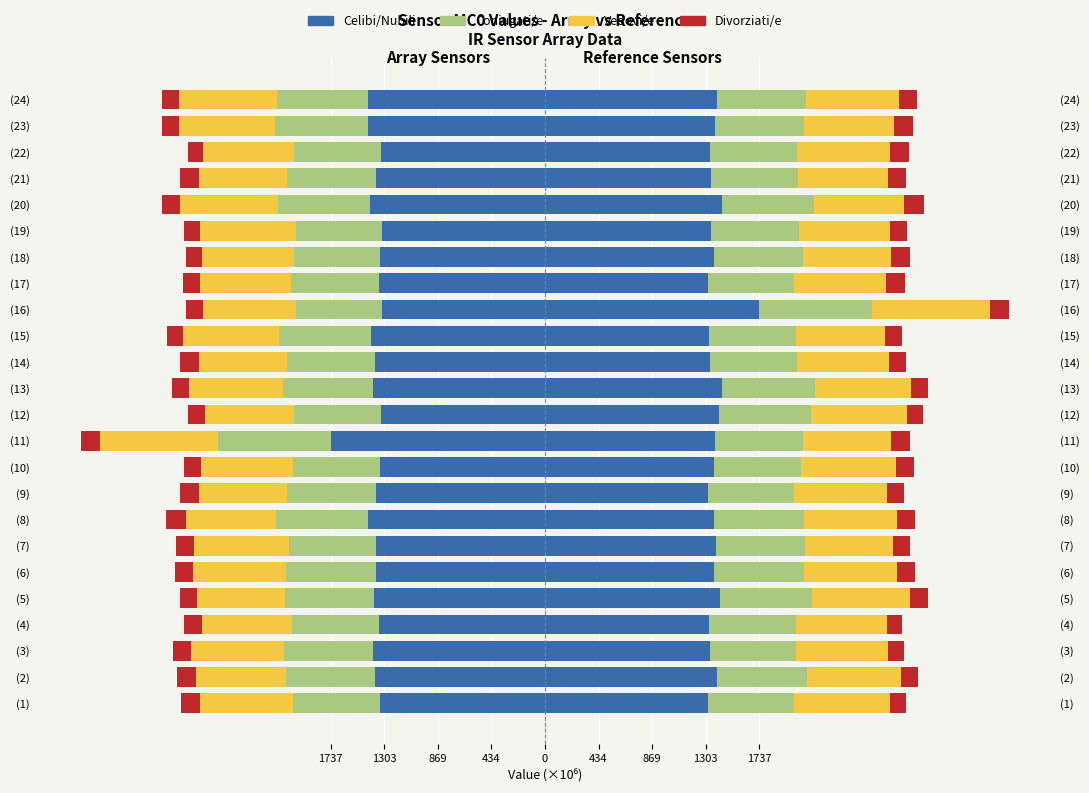

What is the sum of all Divorziati/e values?

-3398.7